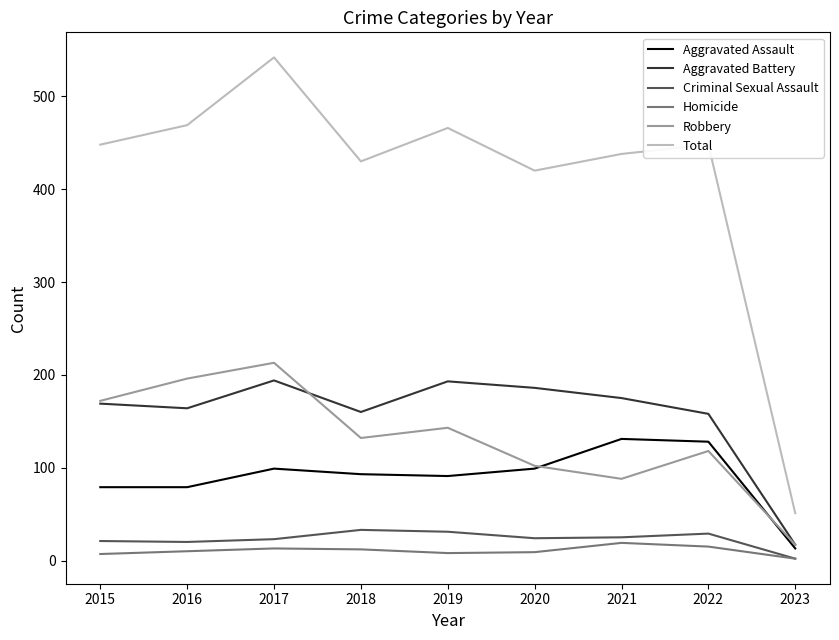

What is the maximum value for Total?

542